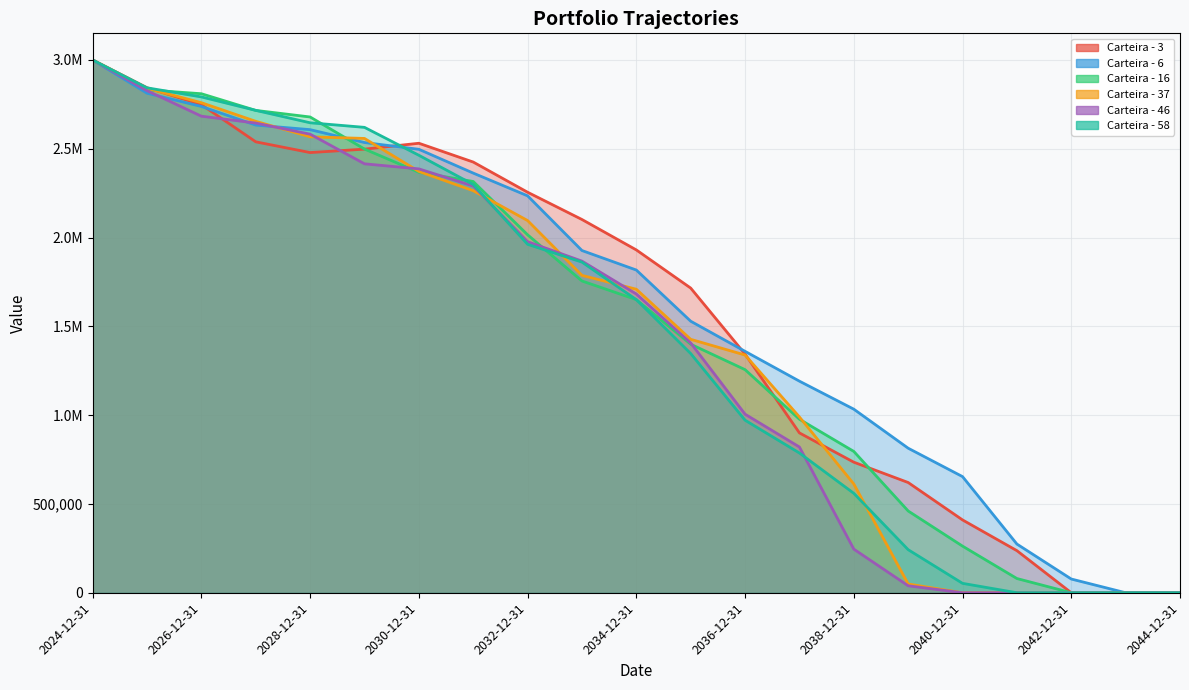

What position from the right is 2025-12-31?

20